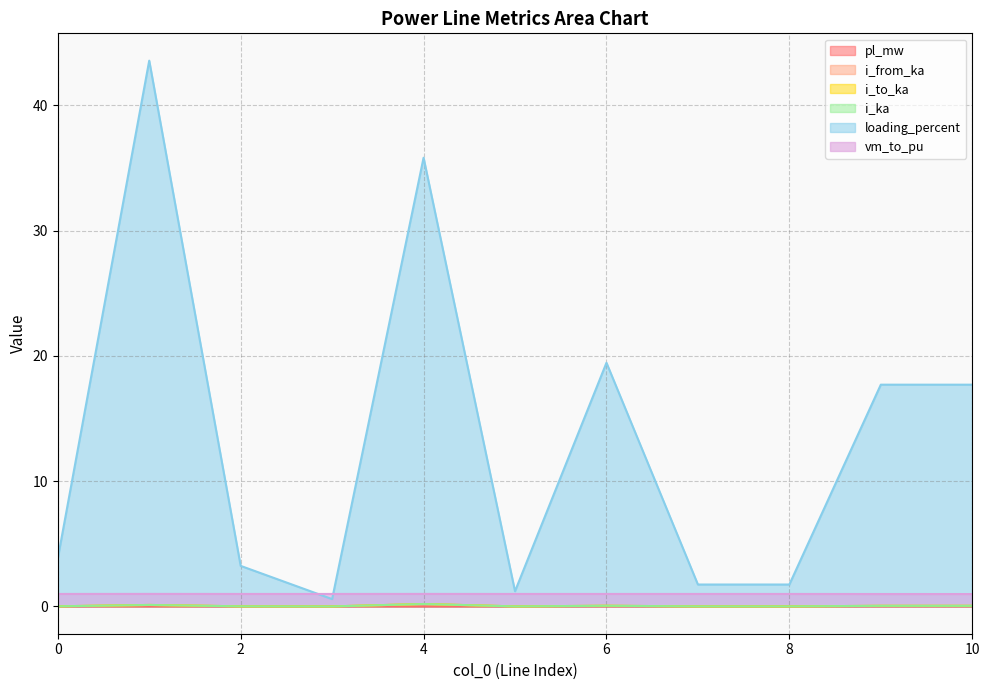

The value of i_ka at 10 is 0.0. True or false?

True